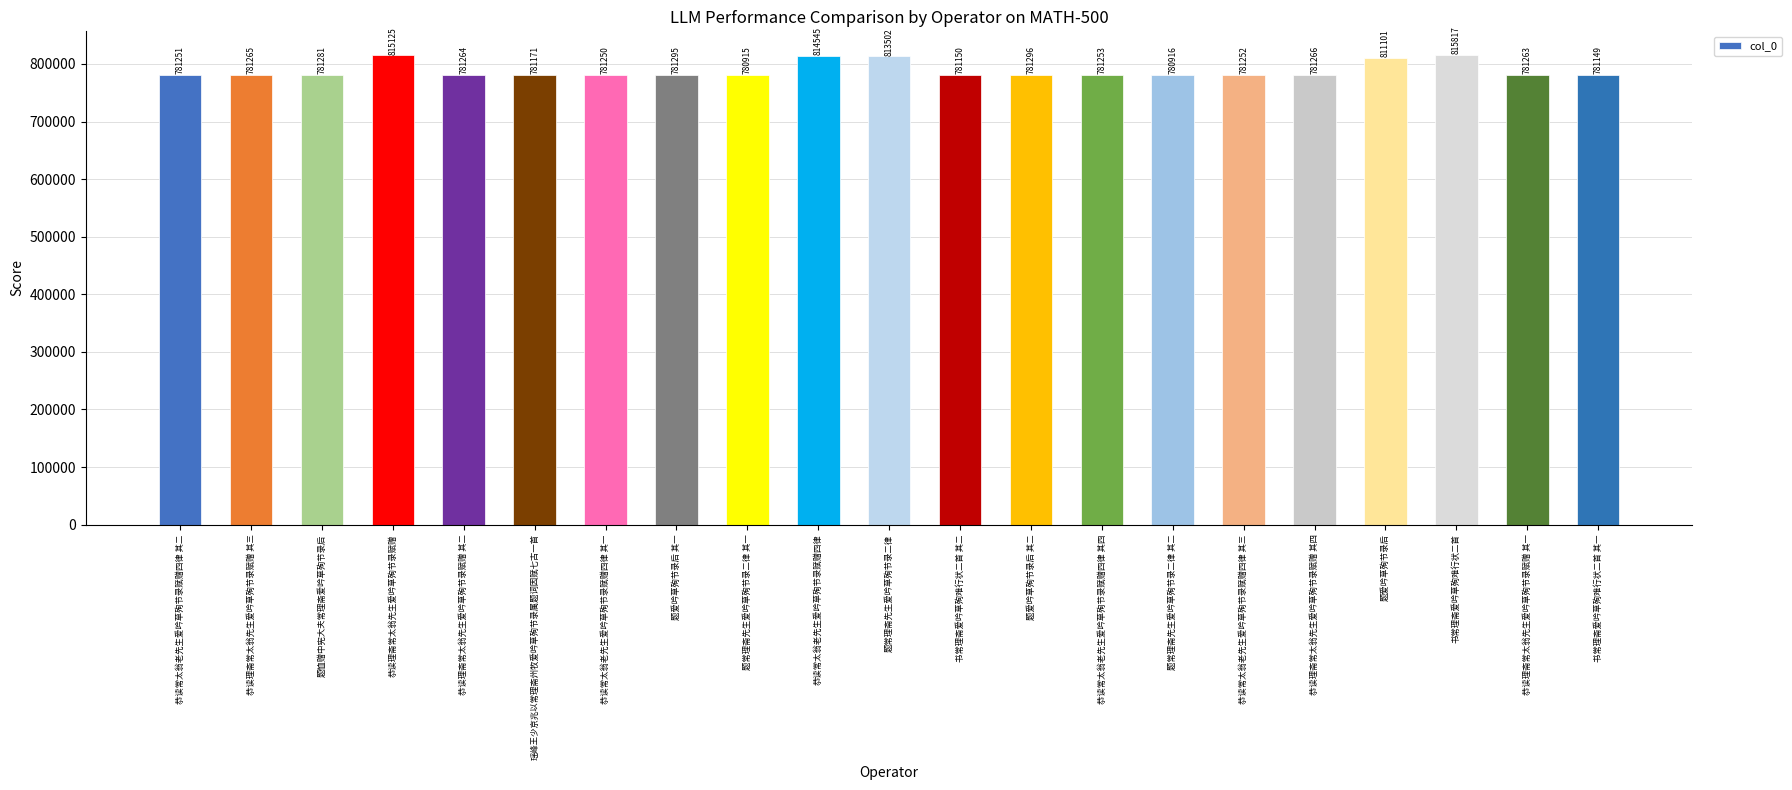

Which category has the lowest value across all series?

题常理斋先生爱吟草殉节录二律 其一